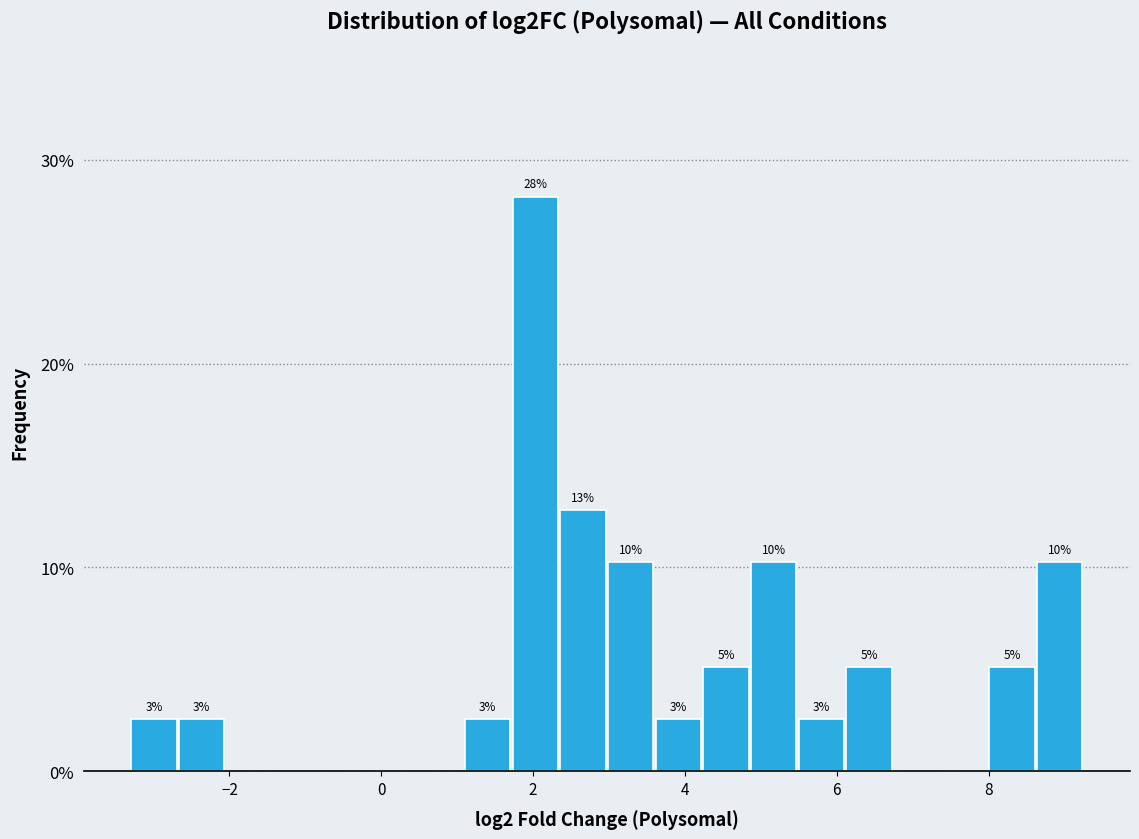

Around what value on the x-axis is the tallest bar? Give the approximate position of its centre, as read against the axis.

2.0